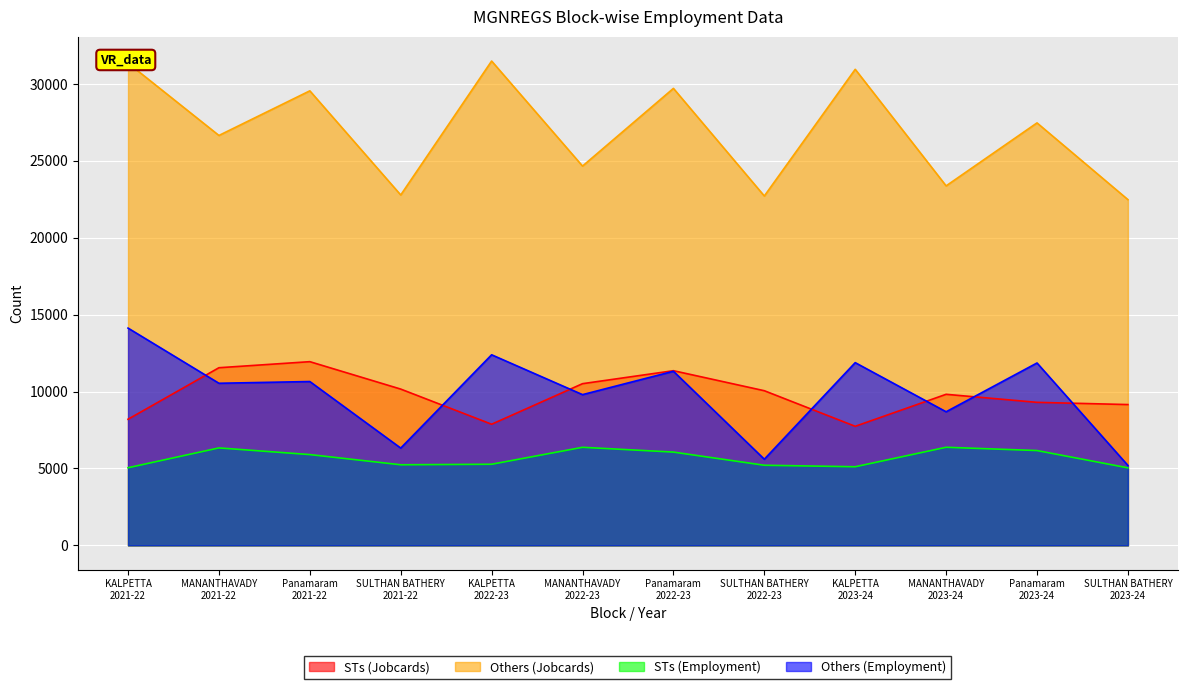

True or false: STs (Jobcards) and Others (Jobcards) cross at least once.

False